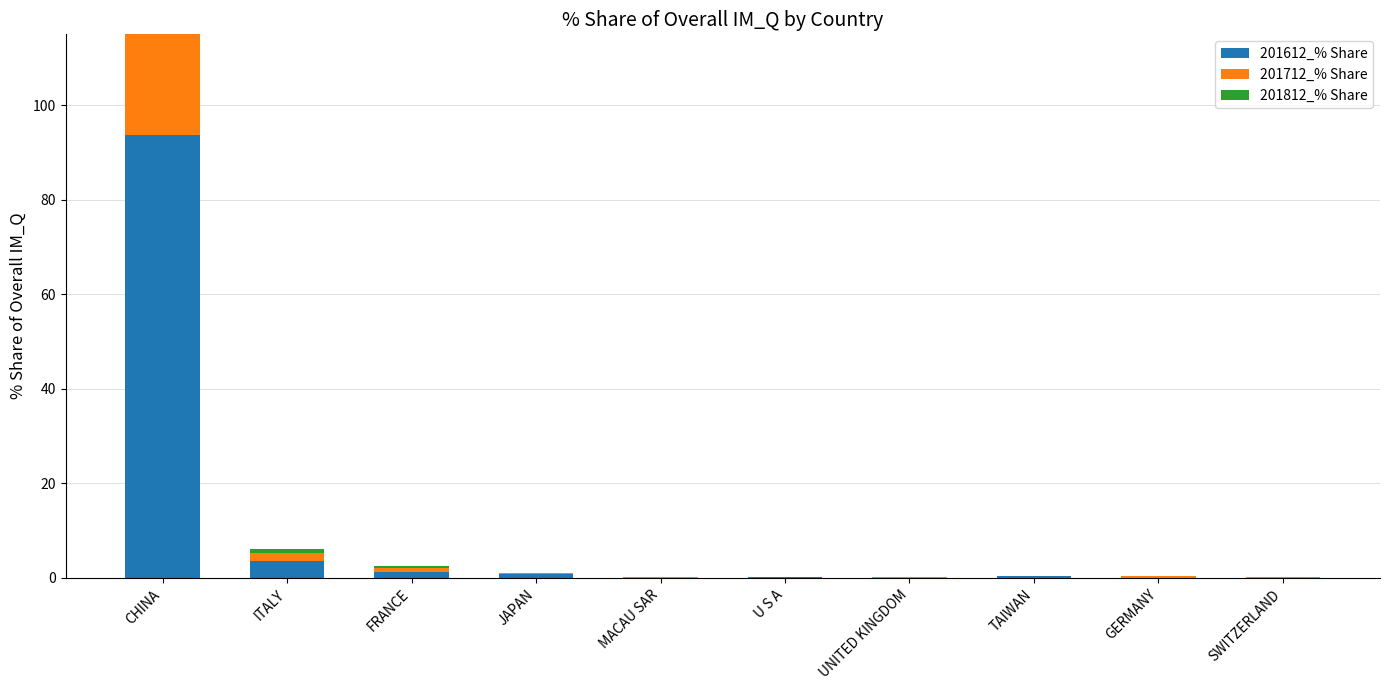

What is the label of the 1st bar from the right?

SWITZERLAND